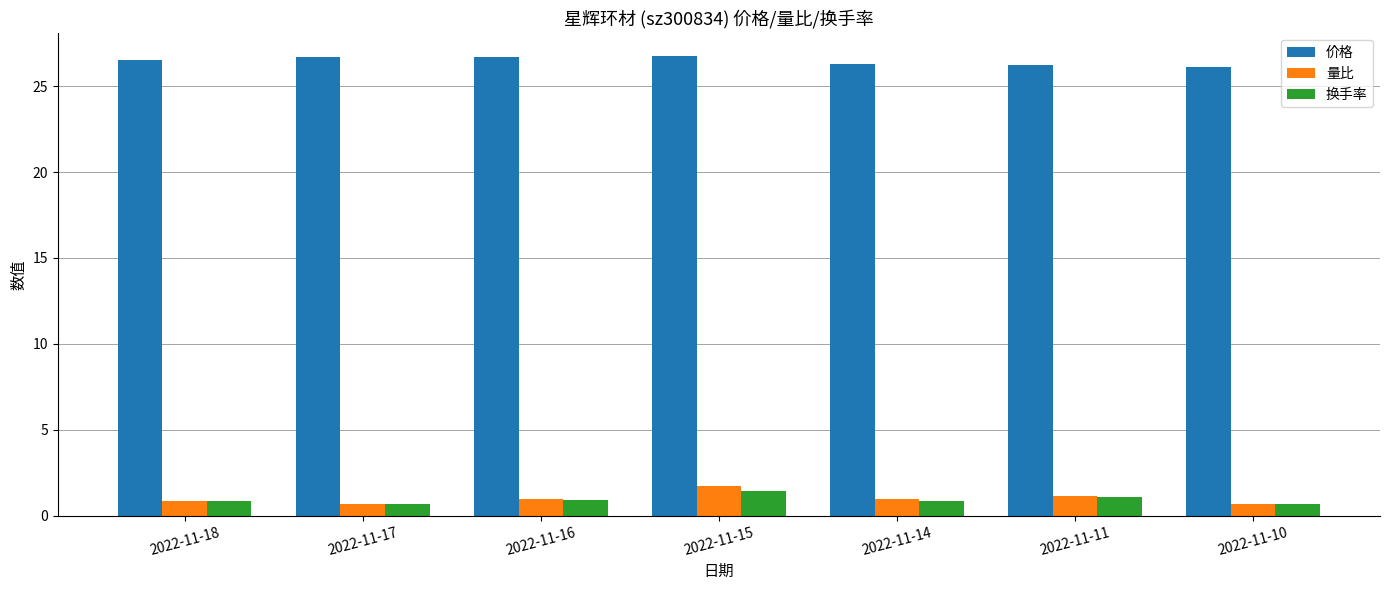

What is the maximum value shown in the chart?

26.7